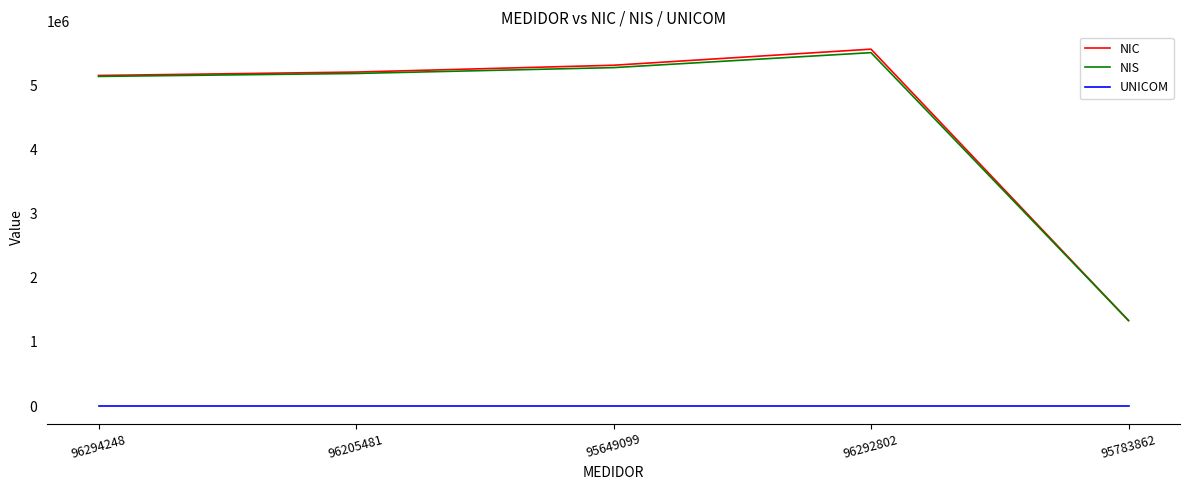

How many interior local peaks does the NIS series have?

1